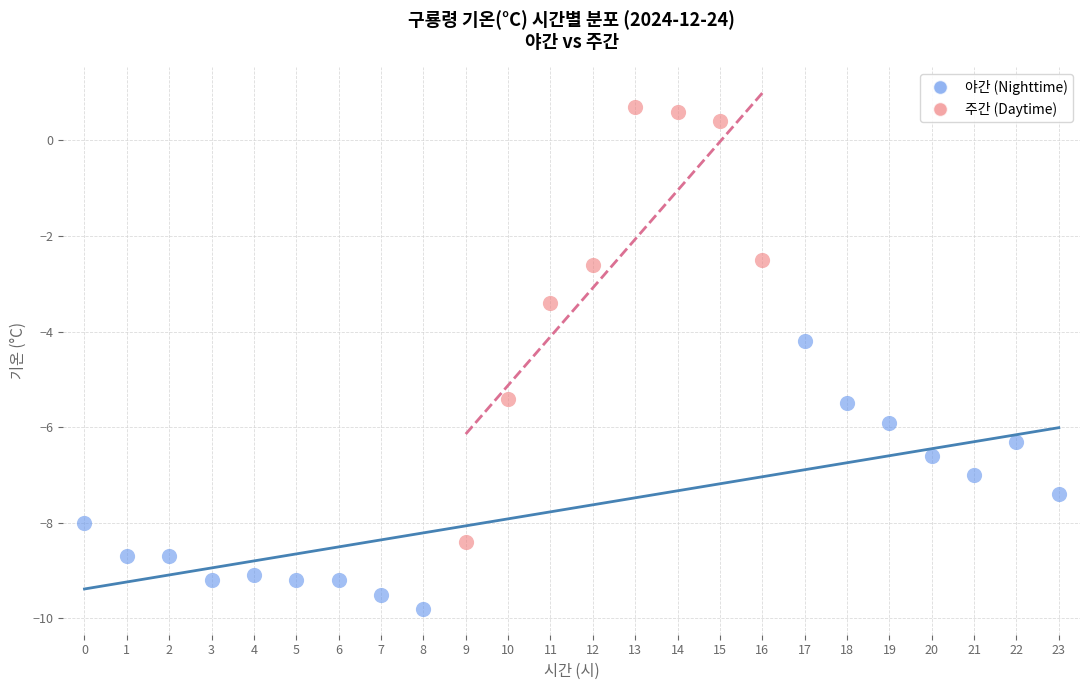

Which series reaches the maximum Y coordinate?

주간 (Daytime)